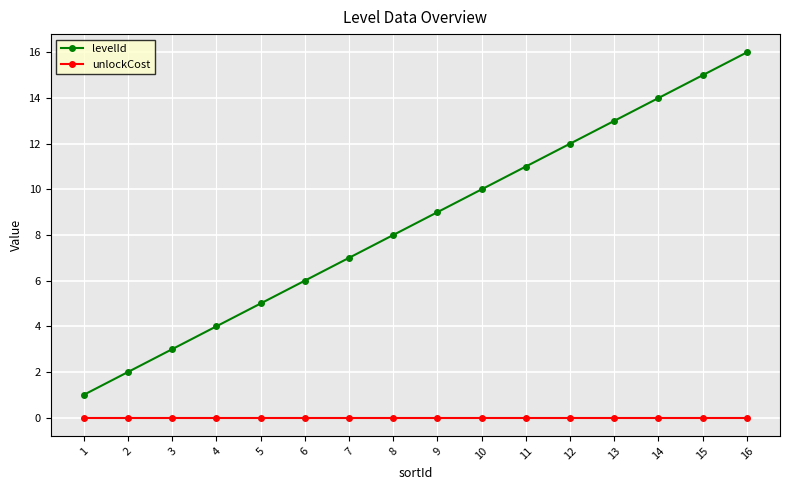

Reading right to left, extract all data points from this chart.

levelId: 16=16	15=15	14=14	13=13	12=12	11=11	10=10	9=9	8=8	7=7	6=6	5=5	4=4	3=3	2=2	1=1
unlockCost: 16=0	15=0	14=0	13=0	12=0	11=0	10=0	9=0	8=0	7=0	6=0	5=0	4=0	3=0	2=0	1=0